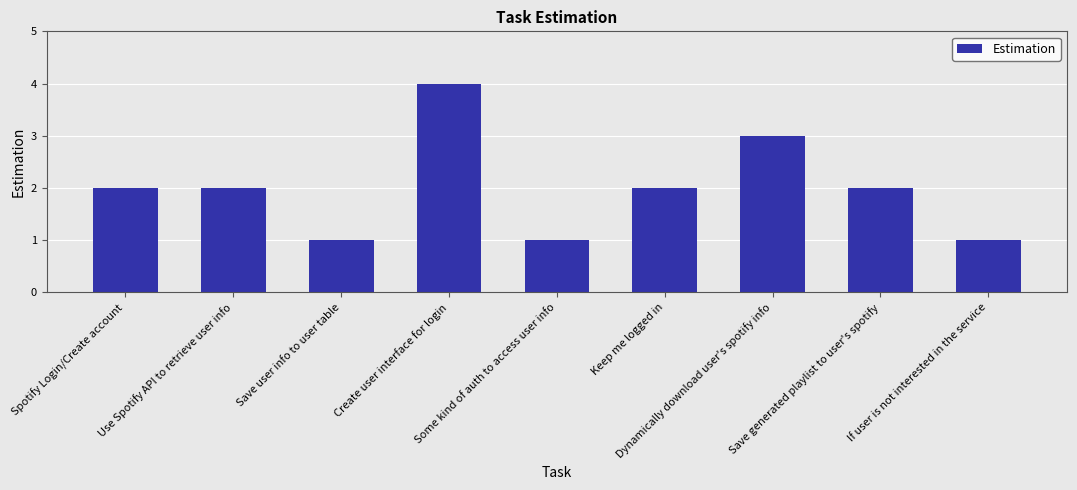

What is the difference between the maximum and minimum values?

3